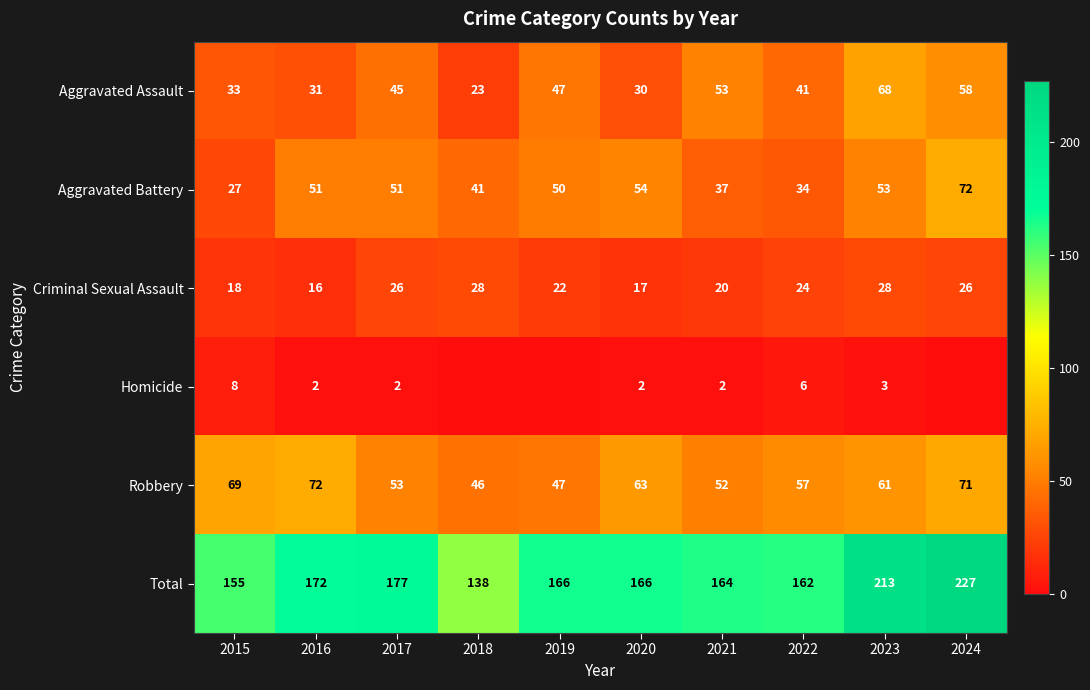

How many values in the Aggravated Battery series are below 51?

5